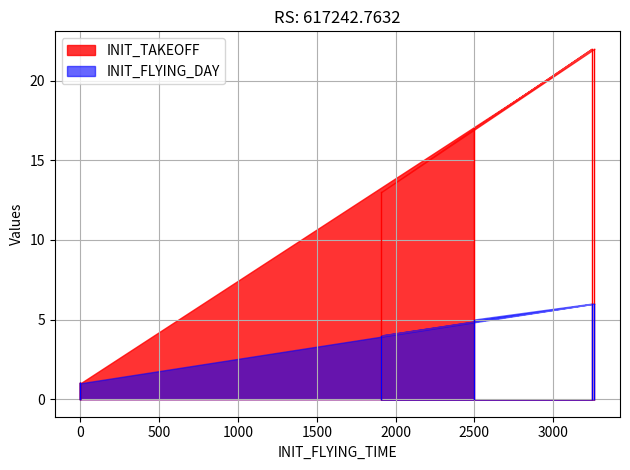

In INIT_TAKEOFF, how many points are lower than both neighbors (excluding endpoints)?

1